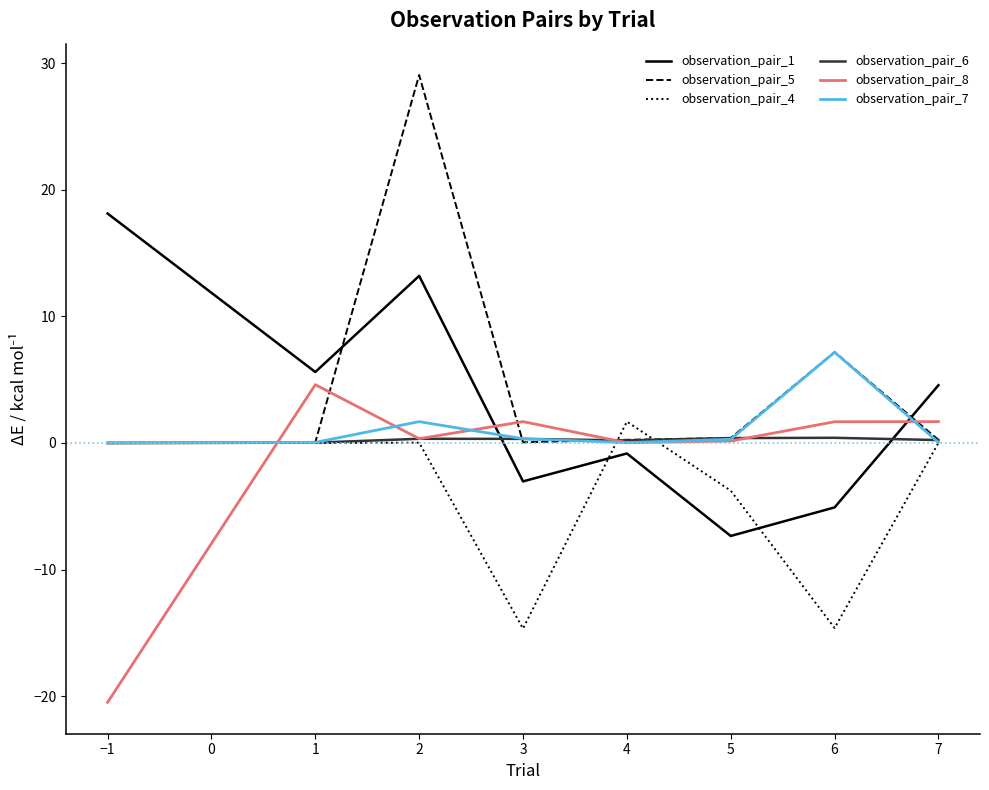

Where is the first local minimum for observation_pair_1?

1